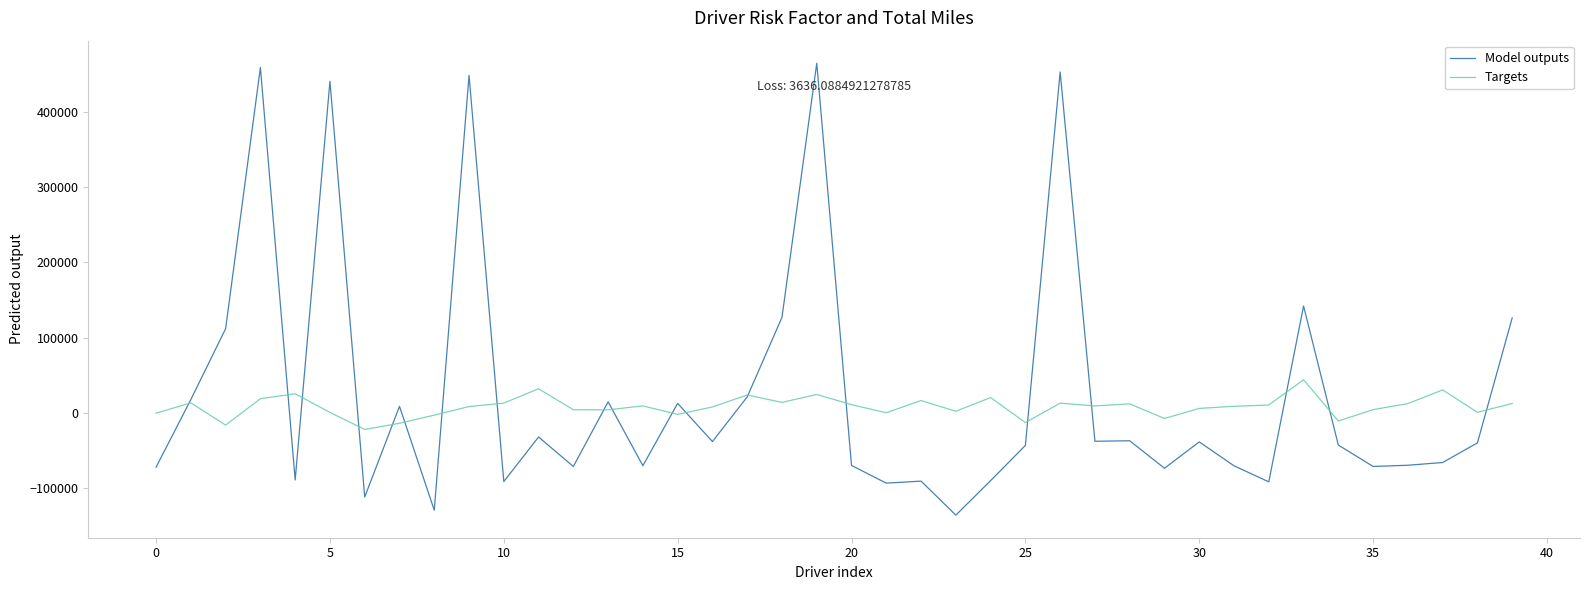

List the series in order of their peak value, highest first.

Model outputs, Targets